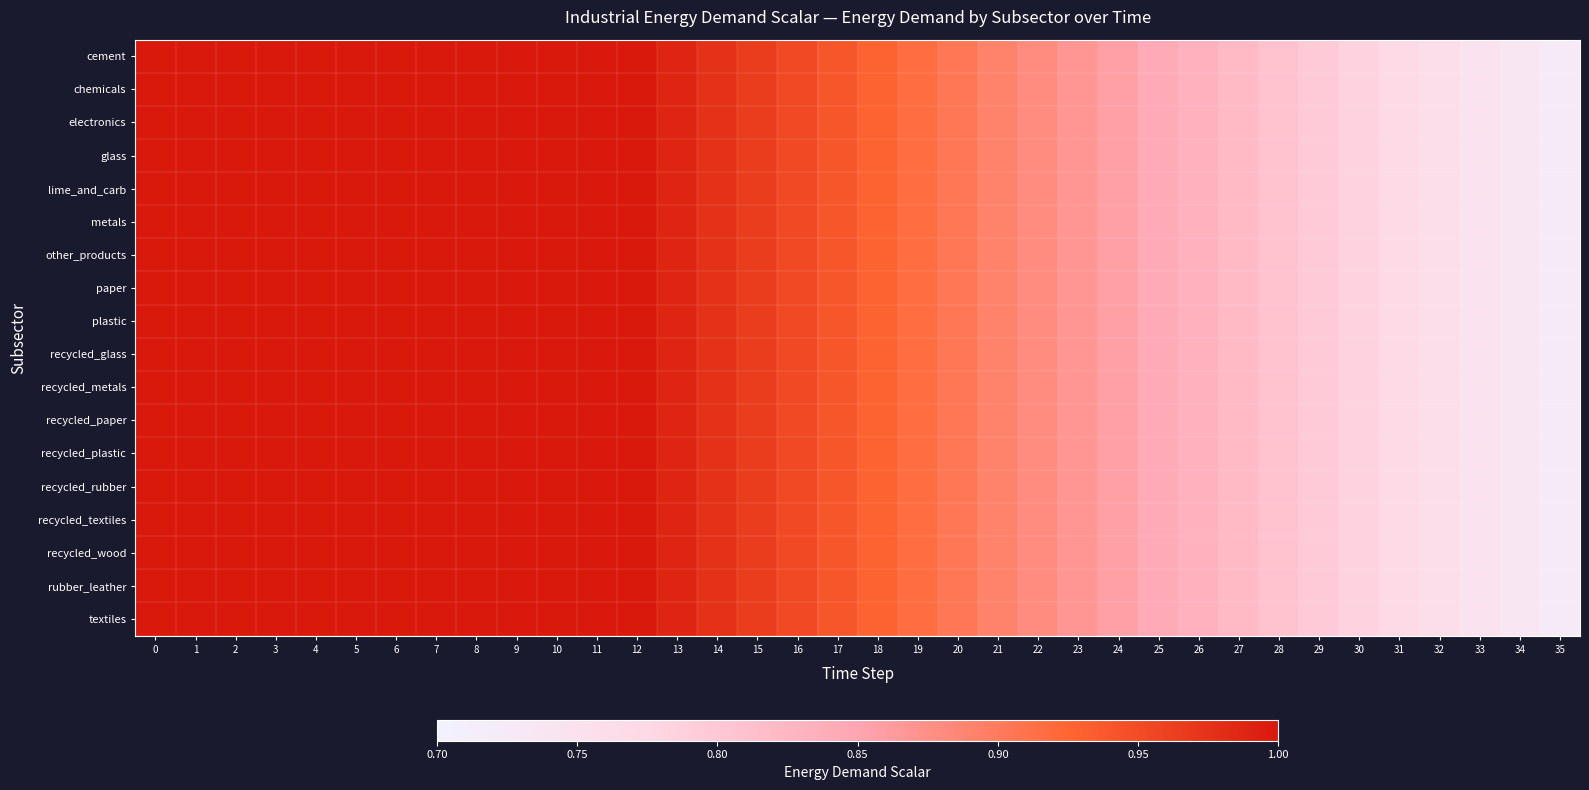

Reading left to right, list all the values displayed in this chart.

cement: 0=1.0	1=1.0	2=1.0	3=1.0	4=1.0	5=1.0	6=1.0	7=1.0	8=1.0	9=1.0	10=1.0	11=1.0	12=1.0	13=1.0	14=1.0	15=1.0	16=1.0	17=0.9	18=0.9	19=0.9	20=0.9	21=0.9	22=0.9	23=0.9	24=0.9	25=0.8	26=0.8	27=0.8	28=0.8	29=0.8	30=0.8	31=0.8	32=0.8	33=0.7	34=0.7	35=0.7
chemicals: 0=1.0	1=1.0	2=1.0	3=1.0	4=1.0	5=1.0	6=1.0	7=1.0	8=1.0	9=1.0	10=1.0	11=1.0	12=1.0	13=1.0	14=1.0	15=1.0	16=1.0	17=0.9	18=0.9	19=0.9	20=0.9	21=0.9	22=0.9	23=0.9	24=0.9	25=0.8	26=0.8	27=0.8	28=0.8	29=0.8	30=0.8	31=0.8	32=0.8	33=0.7	34=0.7	35=0.7
electronics: 0=1.0	1=1.0	2=1.0	3=1.0	4=1.0	5=1.0	6=1.0	7=1.0	8=1.0	9=1.0	10=1.0	11=1.0	12=1.0	13=1.0	14=1.0	15=1.0	16=1.0	17=0.9	18=0.9	19=0.9	20=0.9	21=0.9	22=0.9	23=0.9	24=0.9	25=0.8	26=0.8	27=0.8	28=0.8	29=0.8	30=0.8	31=0.8	32=0.8	33=0.7	34=0.7	35=0.7
glass: 0=1.0	1=1.0	2=1.0	3=1.0	4=1.0	5=1.0	6=1.0	7=1.0	8=1.0	9=1.0	10=1.0	11=1.0	12=1.0	13=1.0	14=1.0	15=1.0	16=1.0	17=0.9	18=0.9	19=0.9	20=0.9	21=0.9	22=0.9	23=0.9	24=0.9	25=0.8	26=0.8	27=0.8	28=0.8	29=0.8	30=0.8	31=0.8	32=0.8	33=0.7	34=0.7	35=0.7
lime_and_carb: 0=1.0	1=1.0	2=1.0	3=1.0	4=1.0	5=1.0	6=1.0	7=1.0	8=1.0	9=1.0	10=1.0	11=1.0	12=1.0	13=1.0	14=1.0	15=1.0	16=1.0	17=0.9	18=0.9	19=0.9	20=0.9	21=0.9	22=0.9	23=0.9	24=0.9	25=0.8	26=0.8	27=0.8	28=0.8	29=0.8	30=0.8	31=0.8	32=0.8	33=0.7	34=0.7	35=0.7
metals: 0=1.0	1=1.0	2=1.0	3=1.0	4=1.0	5=1.0	6=1.0	7=1.0	8=1.0	9=1.0	10=1.0	11=1.0	12=1.0	13=1.0	14=1.0	15=1.0	16=1.0	17=0.9	18=0.9	19=0.9	20=0.9	21=0.9	22=0.9	23=0.9	24=0.9	25=0.8	26=0.8	27=0.8	28=0.8	29=0.8	30=0.8	31=0.8	32=0.8	33=0.7	34=0.7	35=0.7
other_products: 0=1.0	1=1.0	2=1.0	3=1.0	4=1.0	5=1.0	6=1.0	7=1.0	8=1.0	9=1.0	10=1.0	11=1.0	12=1.0	13=1.0	14=1.0	15=1.0	16=1.0	17=0.9	18=0.9	19=0.9	20=0.9	21=0.9	22=0.9	23=0.9	24=0.9	25=0.8	26=0.8	27=0.8	28=0.8	29=0.8	30=0.8	31=0.8	32=0.8	33=0.7	34=0.7	35=0.7
paper: 0=1.0	1=1.0	2=1.0	3=1.0	4=1.0	5=1.0	6=1.0	7=1.0	8=1.0	9=1.0	10=1.0	11=1.0	12=1.0	13=1.0	14=1.0	15=1.0	16=1.0	17=0.9	18=0.9	19=0.9	20=0.9	21=0.9	22=0.9	23=0.9	24=0.9	25=0.8	26=0.8	27=0.8	28=0.8	29=0.8	30=0.8	31=0.8	32=0.8	33=0.7	34=0.7	35=0.7
plastic: 0=1.0	1=1.0	2=1.0	3=1.0	4=1.0	5=1.0	6=1.0	7=1.0	8=1.0	9=1.0	10=1.0	11=1.0	12=1.0	13=1.0	14=1.0	15=1.0	16=1.0	17=0.9	18=0.9	19=0.9	20=0.9	21=0.9	22=0.9	23=0.9	24=0.9	25=0.8	26=0.8	27=0.8	28=0.8	29=0.8	30=0.8	31=0.8	32=0.8	33=0.7	34=0.7	35=0.7
recycled_glass: 0=1.0	1=1.0	2=1.0	3=1.0	4=1.0	5=1.0	6=1.0	7=1.0	8=1.0	9=1.0	10=1.0	11=1.0	12=1.0	13=1.0	14=1.0	15=1.0	16=1.0	17=0.9	18=0.9	19=0.9	20=0.9	21=0.9	22=0.9	23=0.9	24=0.9	25=0.8	26=0.8	27=0.8	28=0.8	29=0.8	30=0.8	31=0.8	32=0.8	33=0.7	34=0.7	35=0.7
recycled_metals: 0=1.0	1=1.0	2=1.0	3=1.0	4=1.0	5=1.0	6=1.0	7=1.0	8=1.0	9=1.0	10=1.0	11=1.0	12=1.0	13=1.0	14=1.0	15=1.0	16=1.0	17=0.9	18=0.9	19=0.9	20=0.9	21=0.9	22=0.9	23=0.9	24=0.9	25=0.8	26=0.8	27=0.8	28=0.8	29=0.8	30=0.8	31=0.8	32=0.8	33=0.7	34=0.7	35=0.7
recycled_paper: 0=1.0	1=1.0	2=1.0	3=1.0	4=1.0	5=1.0	6=1.0	7=1.0	8=1.0	9=1.0	10=1.0	11=1.0	12=1.0	13=1.0	14=1.0	15=1.0	16=1.0	17=0.9	18=0.9	19=0.9	20=0.9	21=0.9	22=0.9	23=0.9	24=0.9	25=0.8	26=0.8	27=0.8	28=0.8	29=0.8	30=0.8	31=0.8	32=0.8	33=0.7	34=0.7	35=0.7
recycled_plastic: 0=1.0	1=1.0	2=1.0	3=1.0	4=1.0	5=1.0	6=1.0	7=1.0	8=1.0	9=1.0	10=1.0	11=1.0	12=1.0	13=1.0	14=1.0	15=1.0	16=1.0	17=0.9	18=0.9	19=0.9	20=0.9	21=0.9	22=0.9	23=0.9	24=0.9	25=0.8	26=0.8	27=0.8	28=0.8	29=0.8	30=0.8	31=0.8	32=0.8	33=0.7	34=0.7	35=0.7
recycled_rubber: 0=1.0	1=1.0	2=1.0	3=1.0	4=1.0	5=1.0	6=1.0	7=1.0	8=1.0	9=1.0	10=1.0	11=1.0	12=1.0	13=1.0	14=1.0	15=1.0	16=1.0	17=0.9	18=0.9	19=0.9	20=0.9	21=0.9	22=0.9	23=0.9	24=0.9	25=0.8	26=0.8	27=0.8	28=0.8	29=0.8	30=0.8	31=0.8	32=0.8	33=0.7	34=0.7	35=0.7
recycled_textiles: 0=1.0	1=1.0	2=1.0	3=1.0	4=1.0	5=1.0	6=1.0	7=1.0	8=1.0	9=1.0	10=1.0	11=1.0	12=1.0	13=1.0	14=1.0	15=1.0	16=1.0	17=0.9	18=0.9	19=0.9	20=0.9	21=0.9	22=0.9	23=0.9	24=0.9	25=0.8	26=0.8	27=0.8	28=0.8	29=0.8	30=0.8	31=0.8	32=0.8	33=0.7	34=0.7	35=0.7
recycled_wood: 0=1.0	1=1.0	2=1.0	3=1.0	4=1.0	5=1.0	6=1.0	7=1.0	8=1.0	9=1.0	10=1.0	11=1.0	12=1.0	13=1.0	14=1.0	15=1.0	16=1.0	17=0.9	18=0.9	19=0.9	20=0.9	21=0.9	22=0.9	23=0.9	24=0.9	25=0.8	26=0.8	27=0.8	28=0.8	29=0.8	30=0.8	31=0.8	32=0.8	33=0.7	34=0.7	35=0.7
rubber_leather: 0=1.0	1=1.0	2=1.0	3=1.0	4=1.0	5=1.0	6=1.0	7=1.0	8=1.0	9=1.0	10=1.0	11=1.0	12=1.0	13=1.0	14=1.0	15=1.0	16=1.0	17=0.9	18=0.9	19=0.9	20=0.9	21=0.9	22=0.9	23=0.9	24=0.9	25=0.8	26=0.8	27=0.8	28=0.8	29=0.8	30=0.8	31=0.8	32=0.8	33=0.7	34=0.7	35=0.7
textiles: 0=1.0	1=1.0	2=1.0	3=1.0	4=1.0	5=1.0	6=1.0	7=1.0	8=1.0	9=1.0	10=1.0	11=1.0	12=1.0	13=1.0	14=1.0	15=1.0	16=1.0	17=0.9	18=0.9	19=0.9	20=0.9	21=0.9	22=0.9	23=0.9	24=0.9	25=0.8	26=0.8	27=0.8	28=0.8	29=0.8	30=0.8	31=0.8	32=0.8	33=0.7	34=0.7	35=0.7